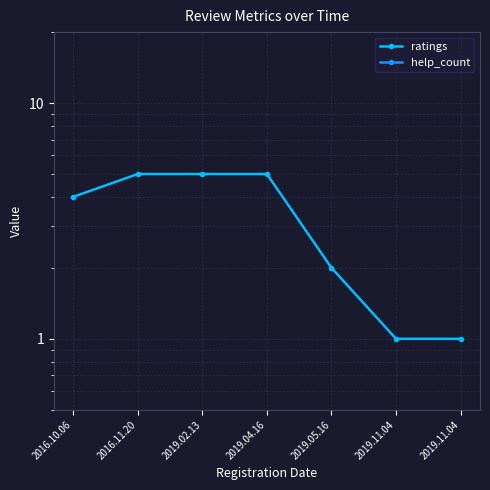

Rank the series at 2016.11.20 from highest to lowest value.

ratings, help_count